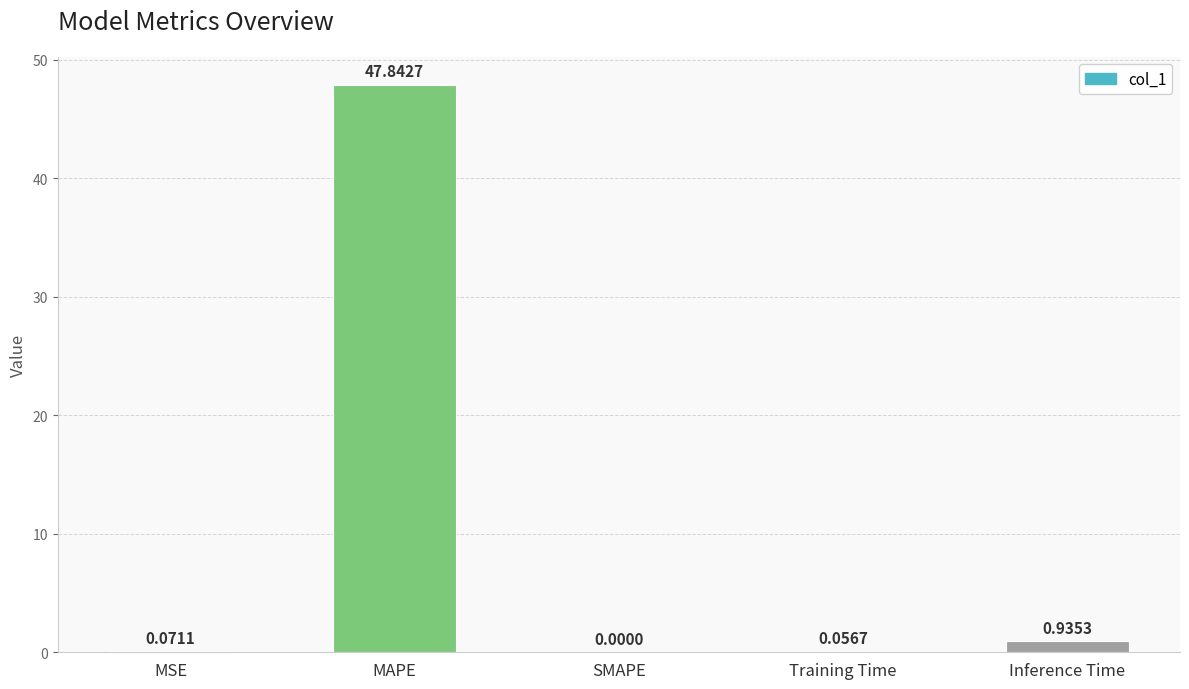

Does the chart contain stacked bars?

No